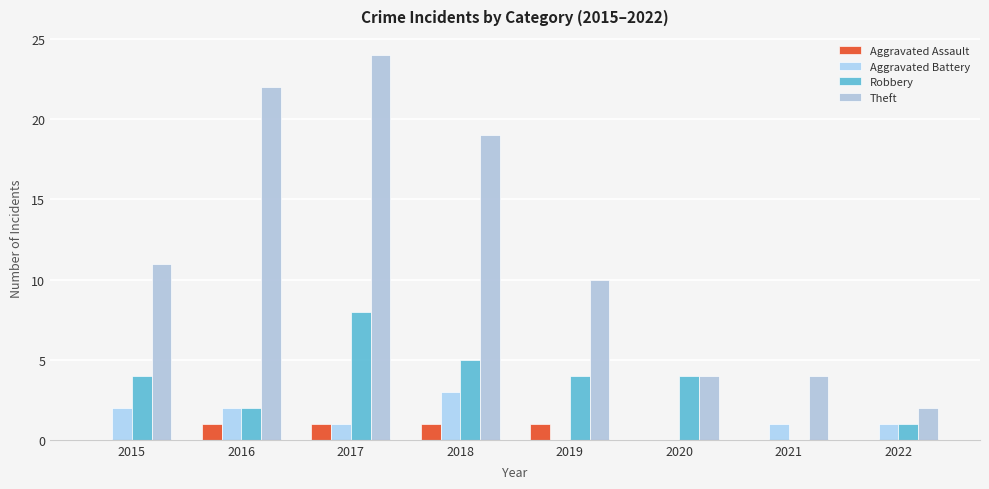

Rank the categories by Theft value from lowest to highest.

2022, 2020, 2021, 2019, 2015, 2018, 2016, 2017